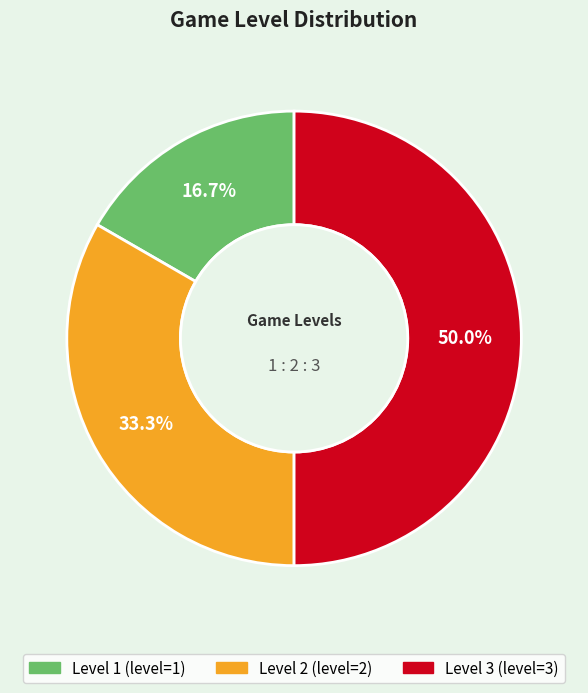

Does Level 2 represent more than half of the total?

No